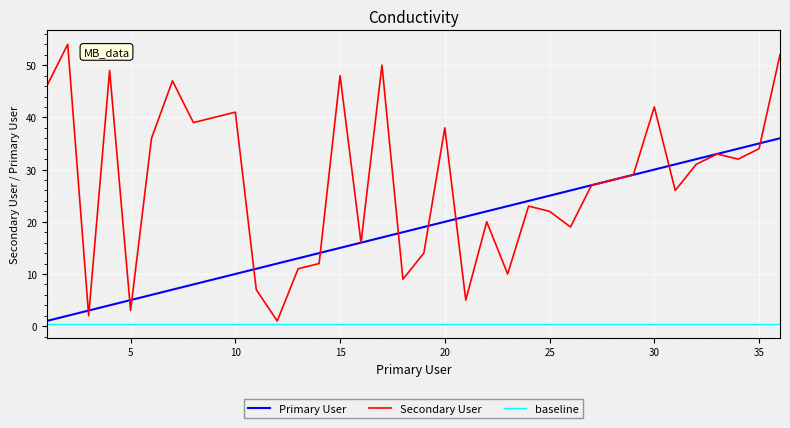

Which series has the largest total across all categories?

Secondary User